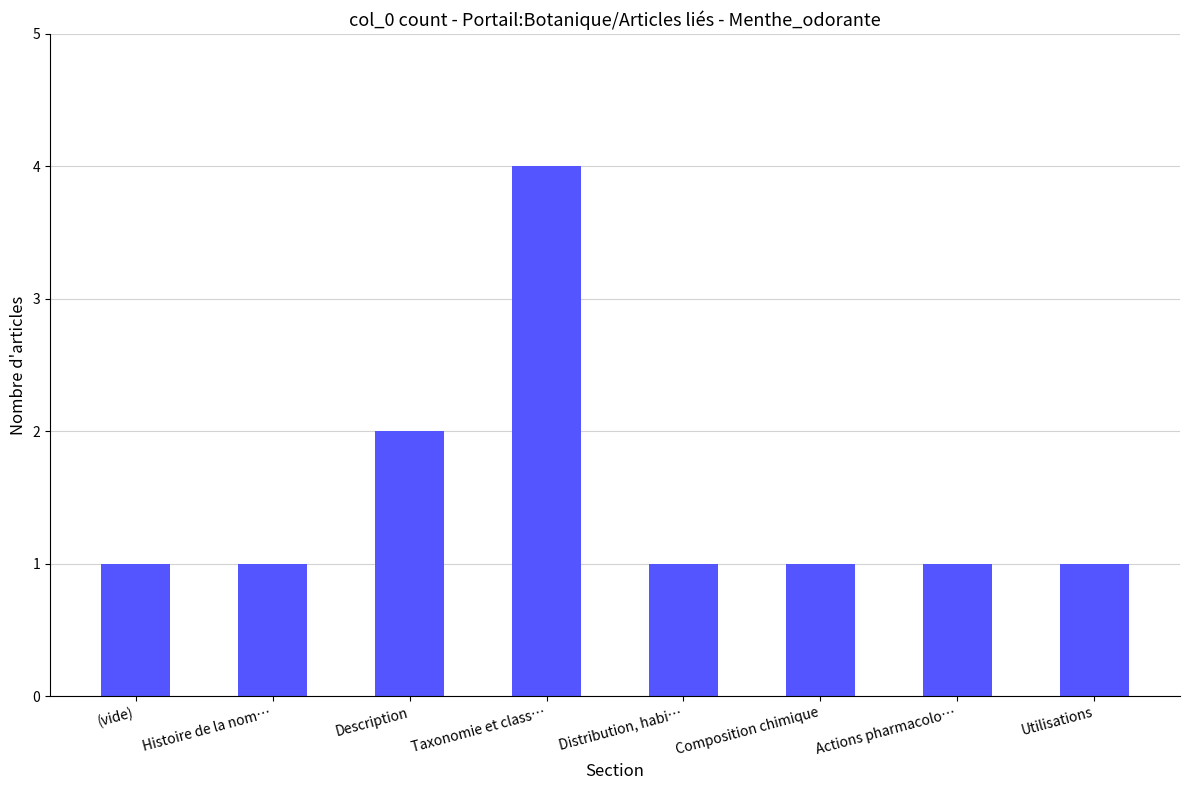

Approximately how many times larger is the value at Utilisations compared to Description?

0.5